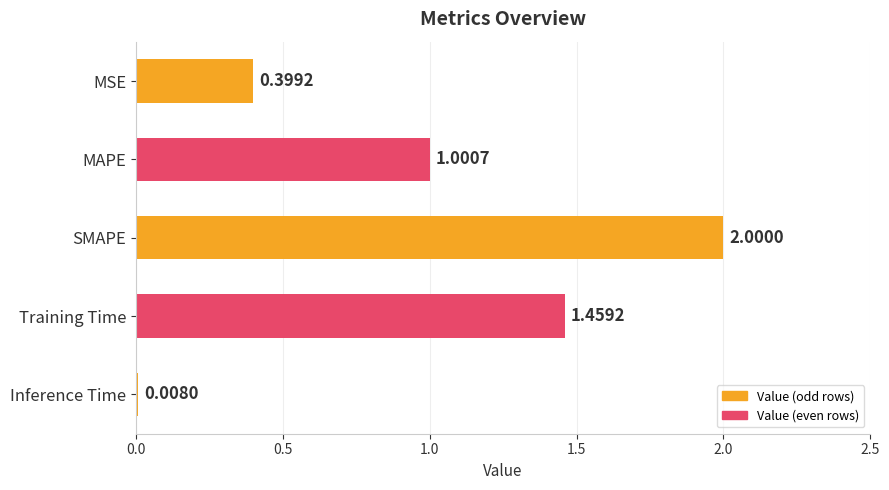

Which label corresponds to the smallest value in the chart?

Inference Time